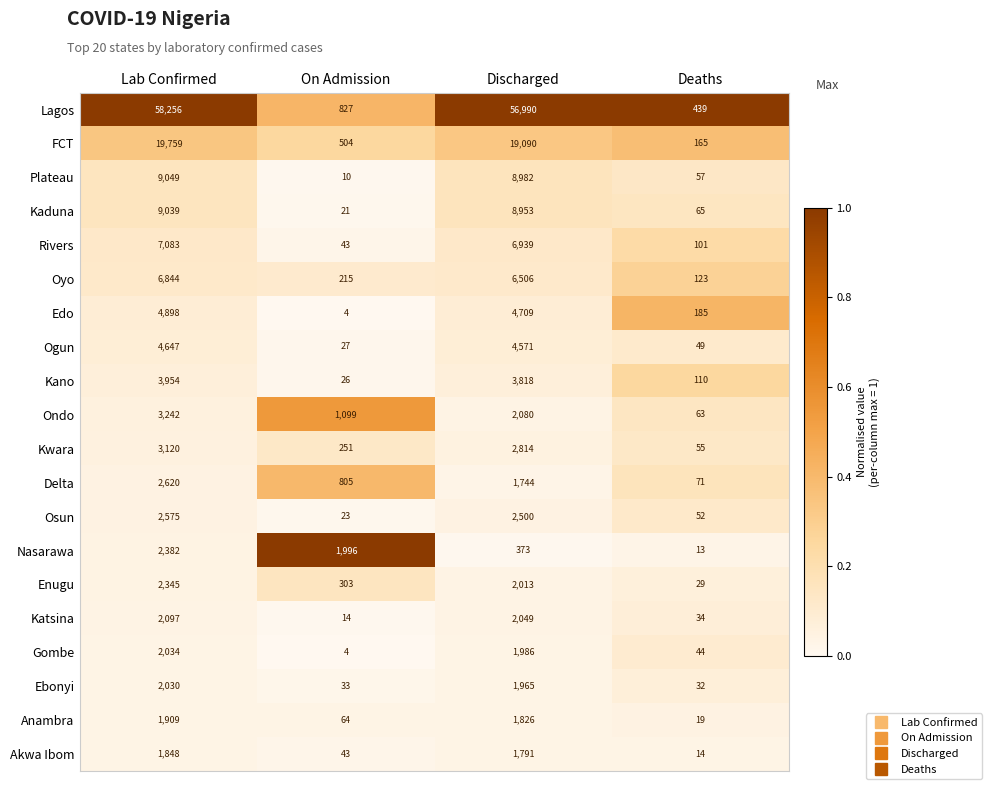

Which category has the highest value across all series?

Lab Confirmed